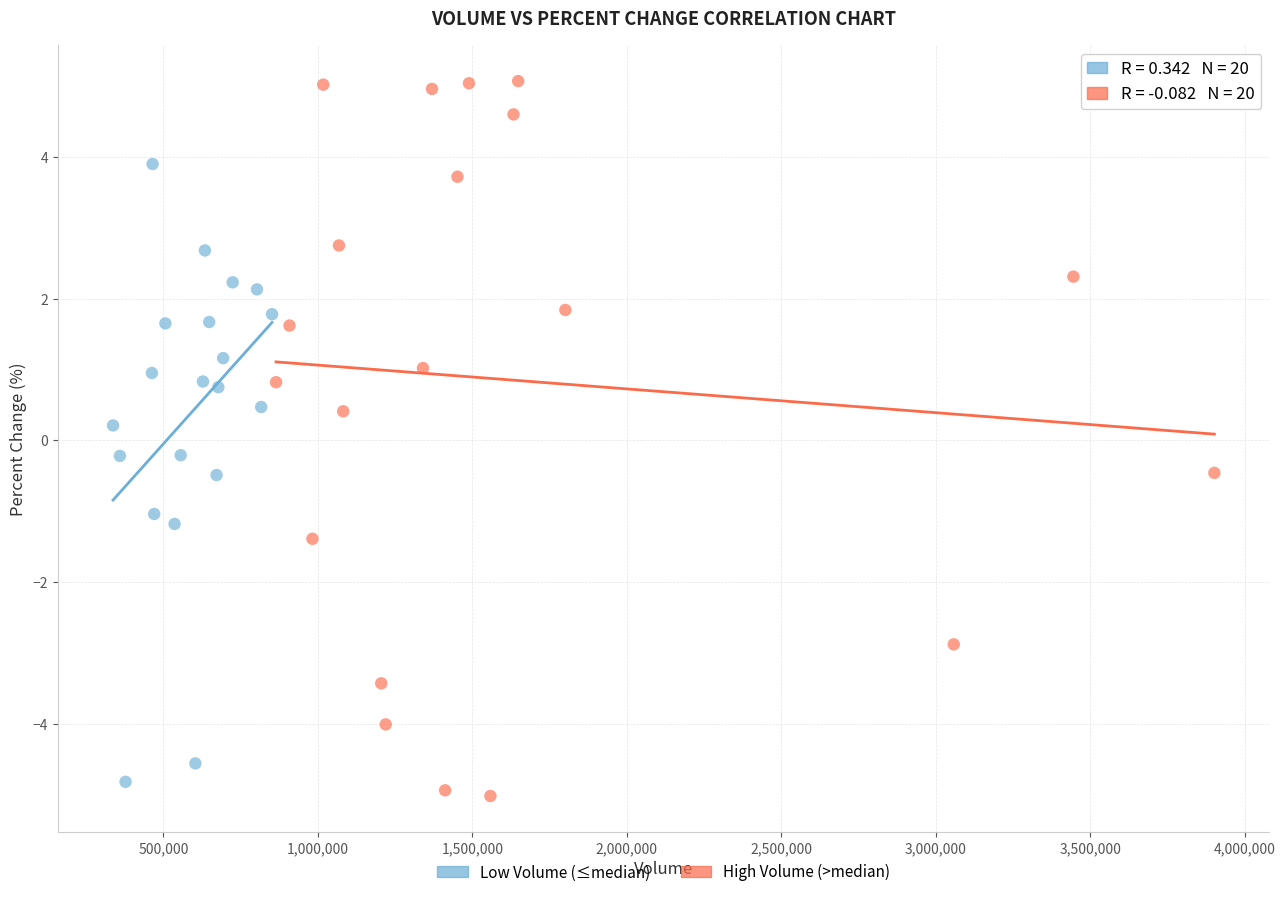

Which series reaches the maximum Y coordinate?

High Volume (>median)